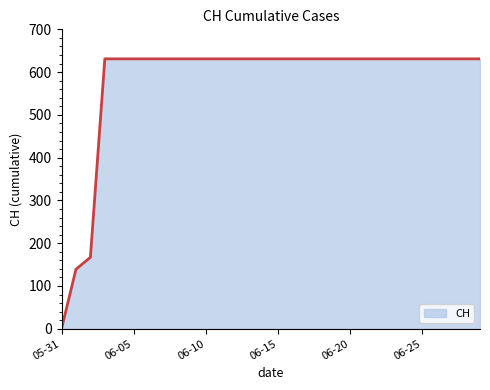

What is the maximum value shown in the chart?

631